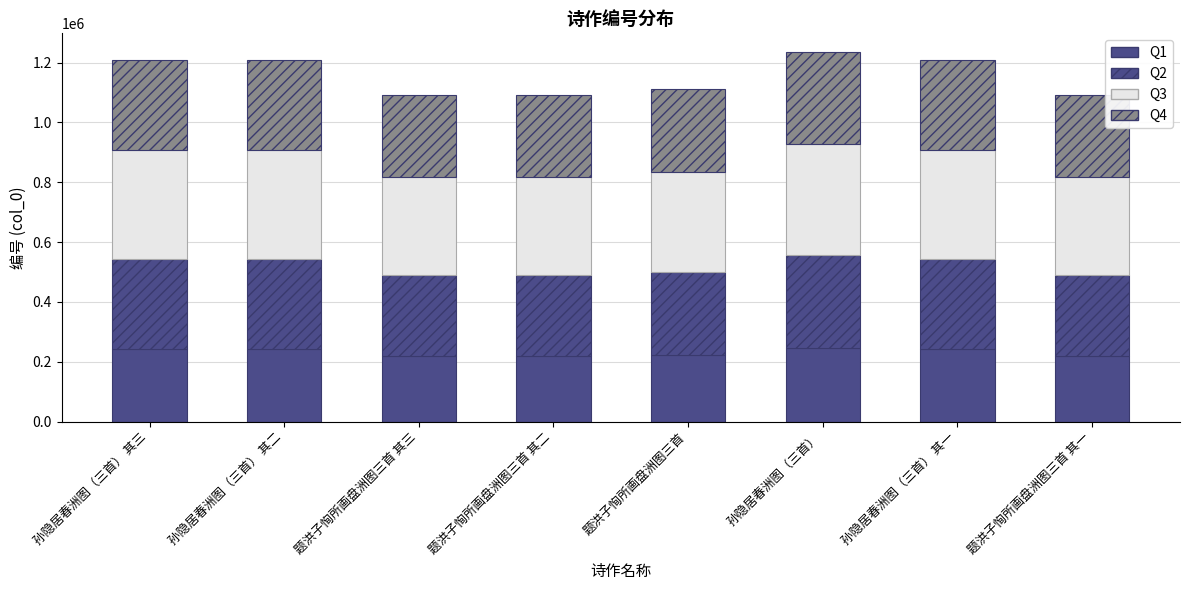

Where does the Q4 series first go above 302253?

孙隐居春洲图（三首） 其三